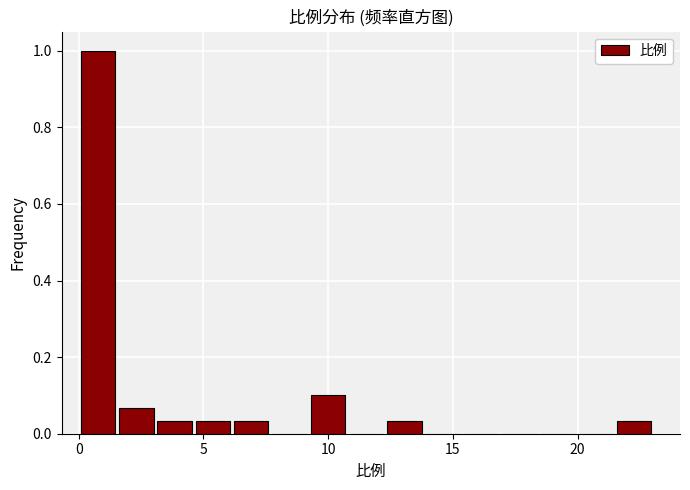

Read against the x-axis, roughly where is the centre of the tallest bar?

1.0